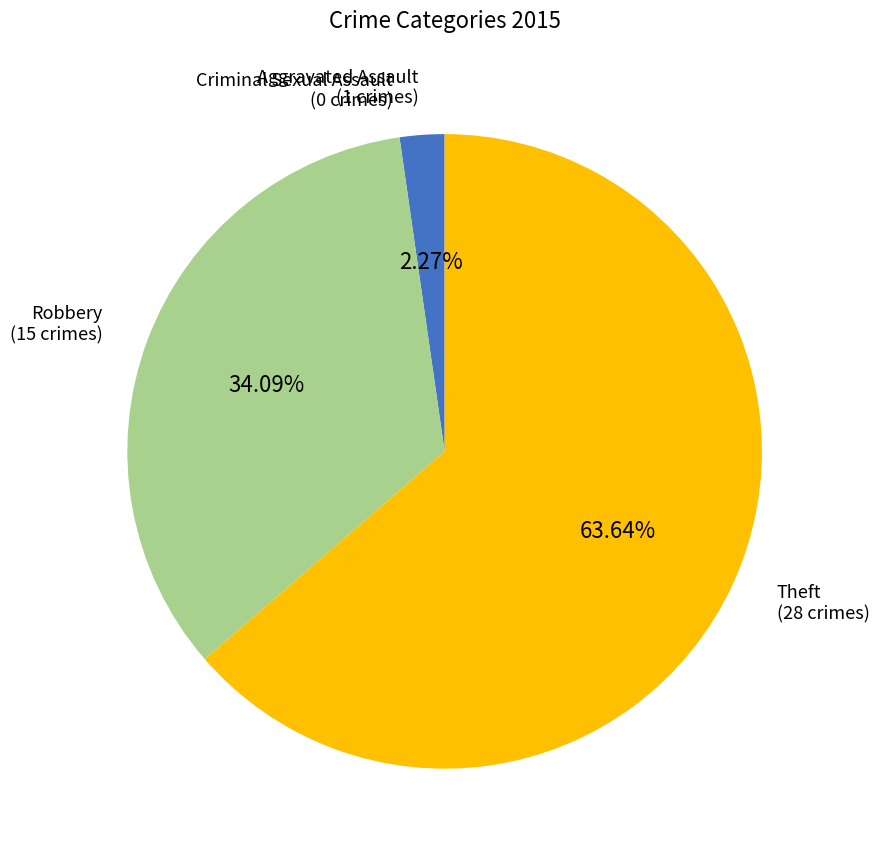

Is the sum of Robbery and Theft greater than half?

Yes